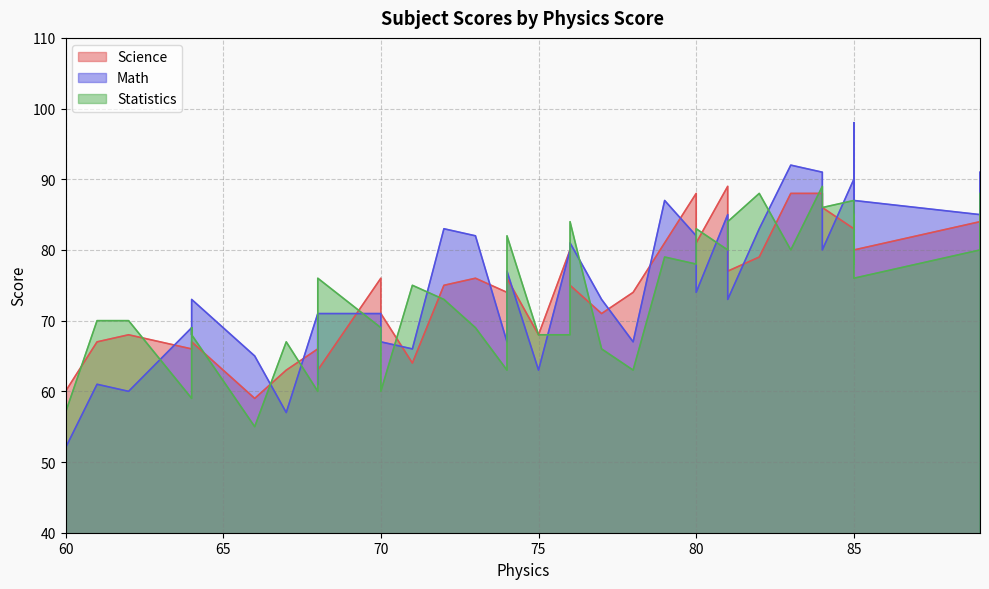

In Math, how many points are higher than both neighbors (excluding endpoints)?

13